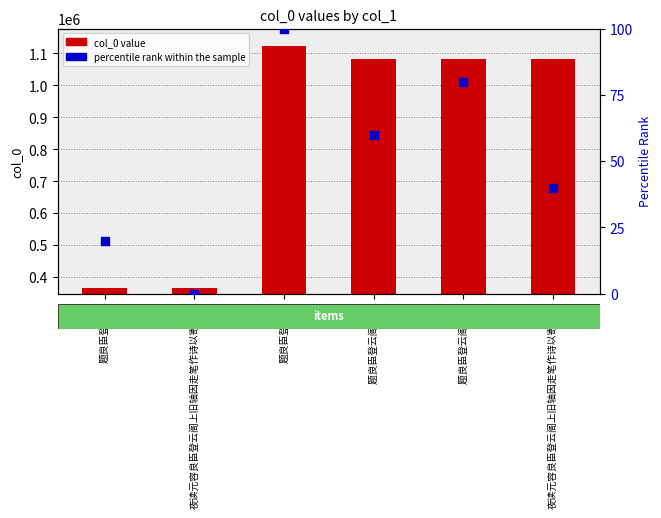

Which series contains the highest Y value?

col_0 value